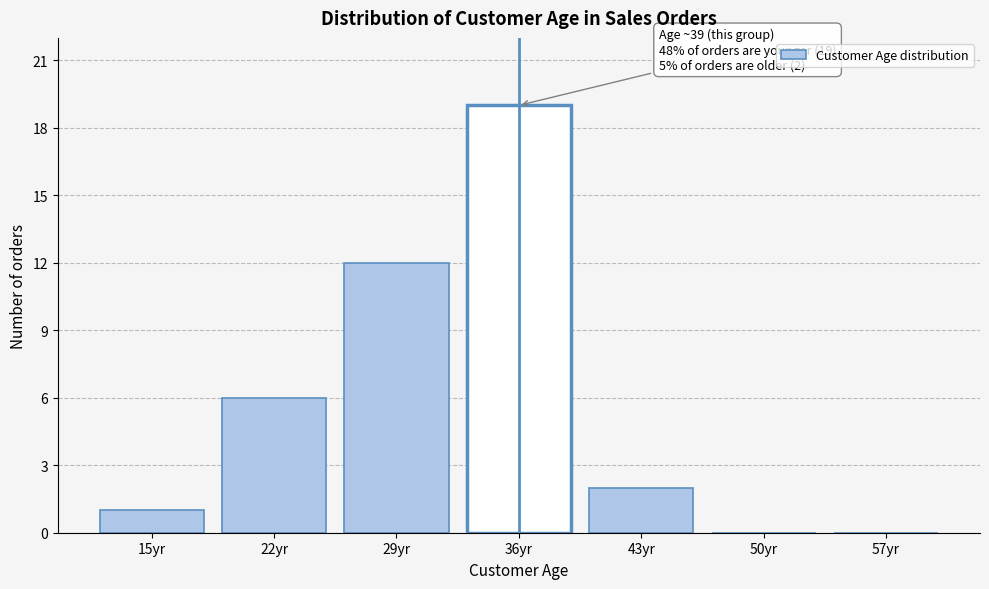

Reading left to right, what are all the values shown in this chart?

15yr=1	22yr=6	29yr=12	36yr=19	43yr=2	50yr=0	57yr=0